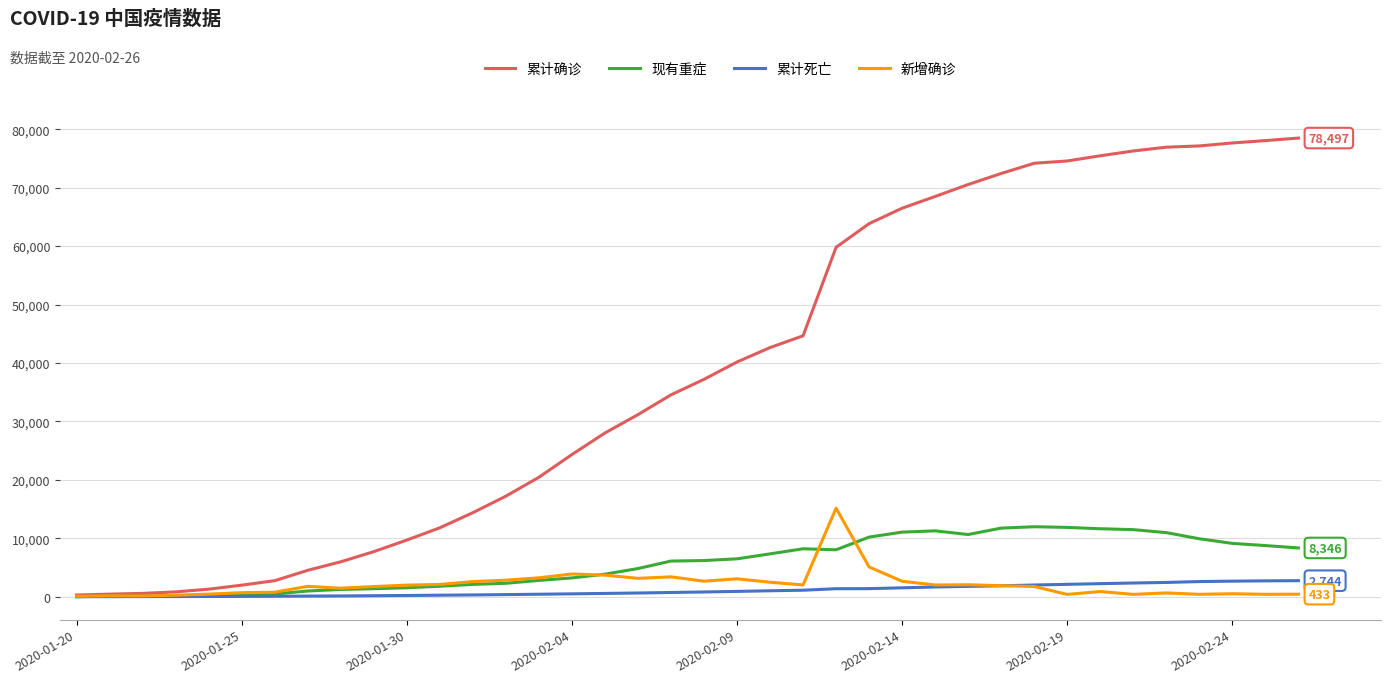

Which series has the largest range (max minus min)?

累计确诊